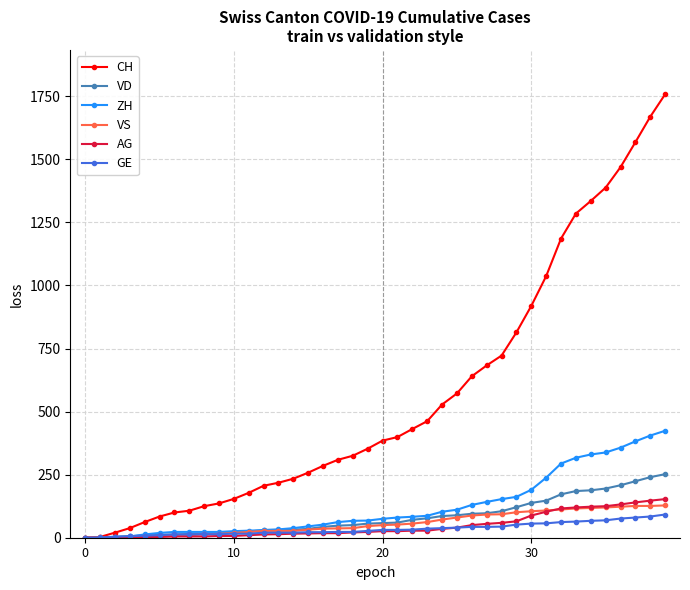

What is the maximum value for GE?

92